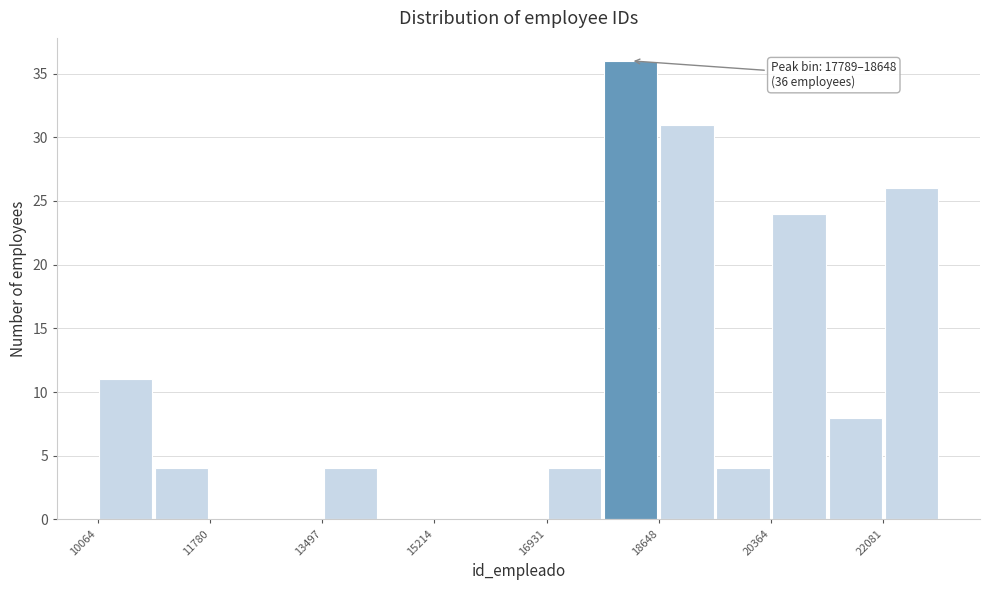

Over which range of the x-axis is the bar tallest?

17800 to 18600